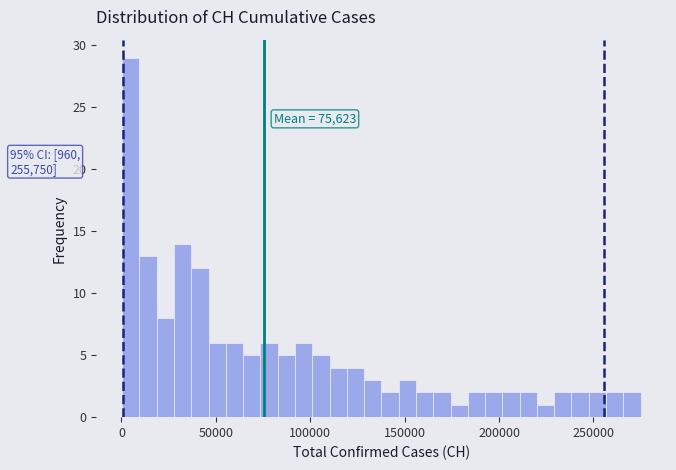

Read against the x-axis, roughly where is the centre of the tallest bar?

5000